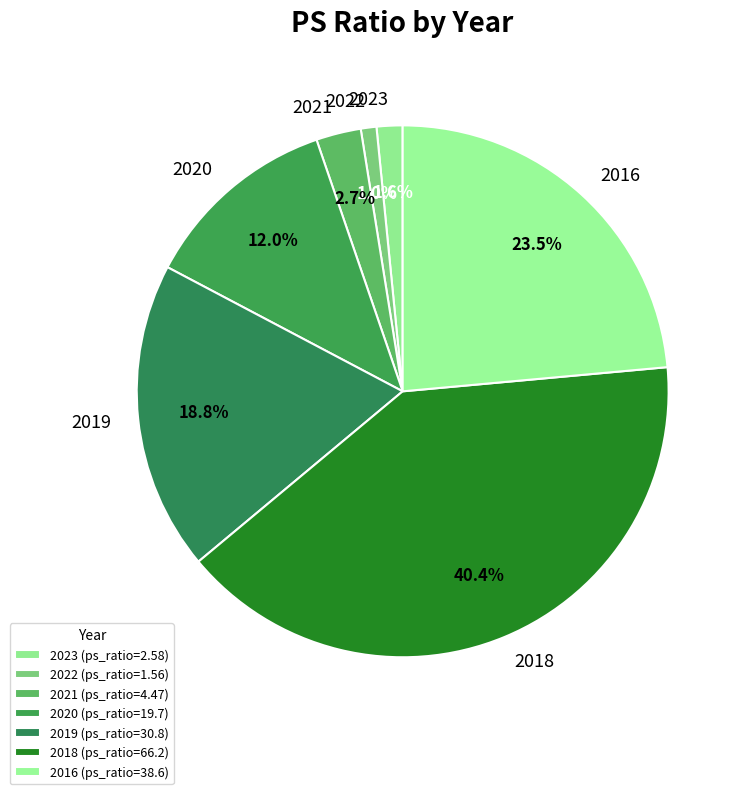

Between 2020 and 2023, which is larger?

2020